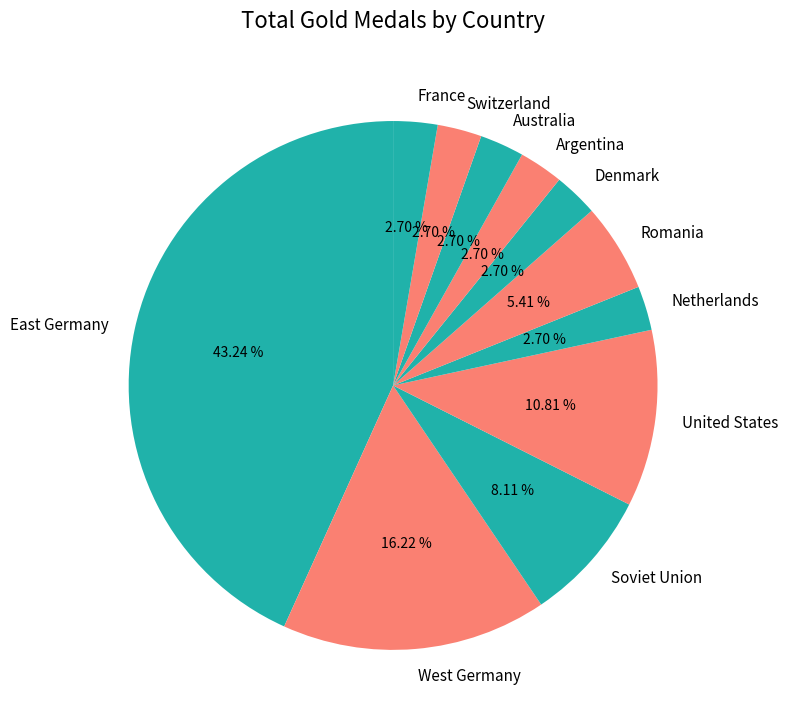

Combined, do Romania and United States account for over 50%?

No